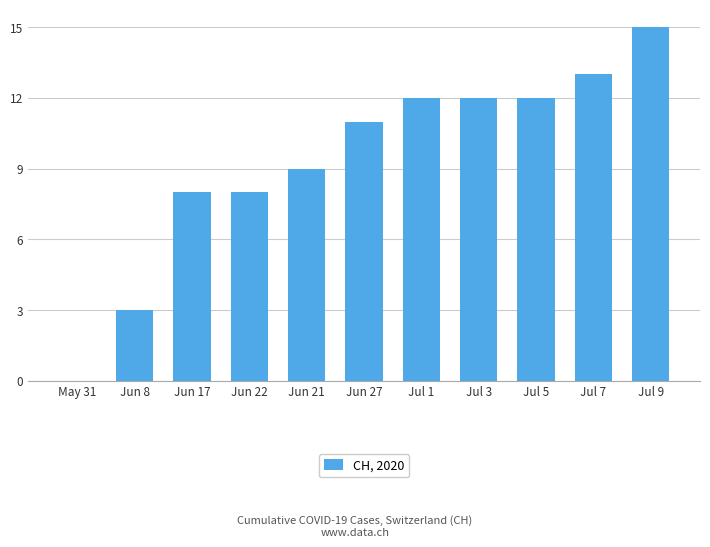

The value at Jul 5 is 5. True or false?

False